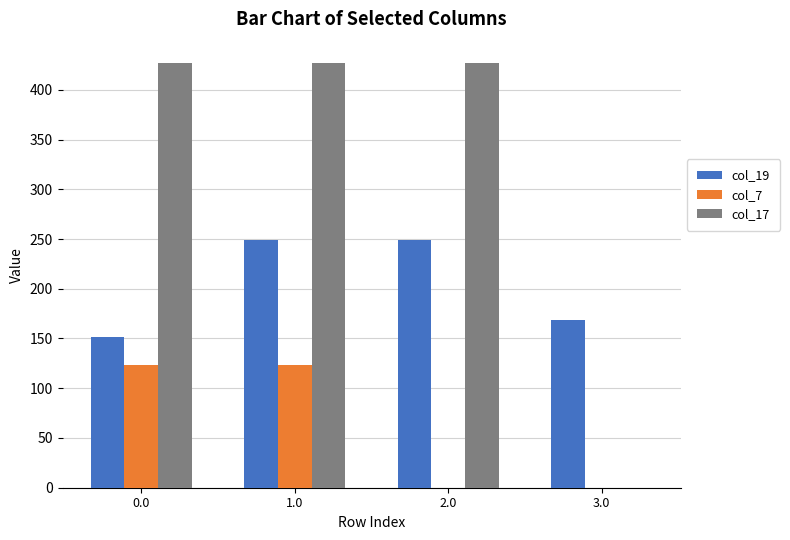

The col_17 series shows 749.0 at 0.0. True or false?

False